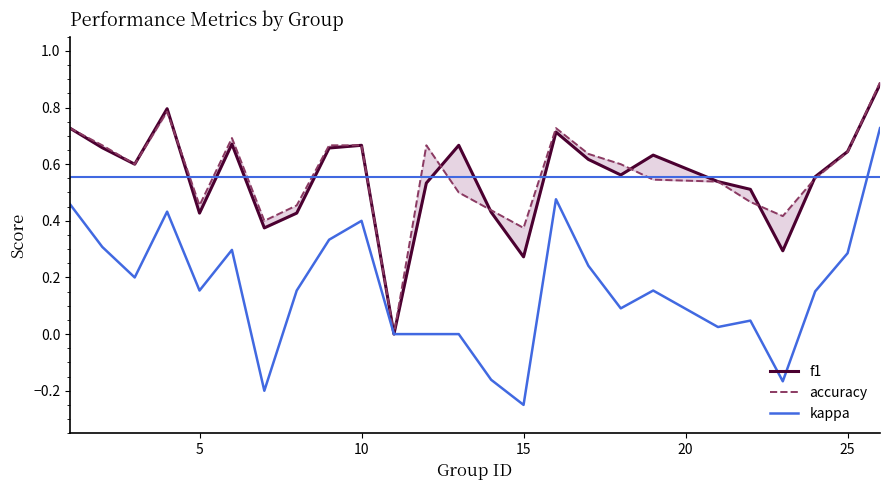

True or false: f1 and kappa cross at least once.

False